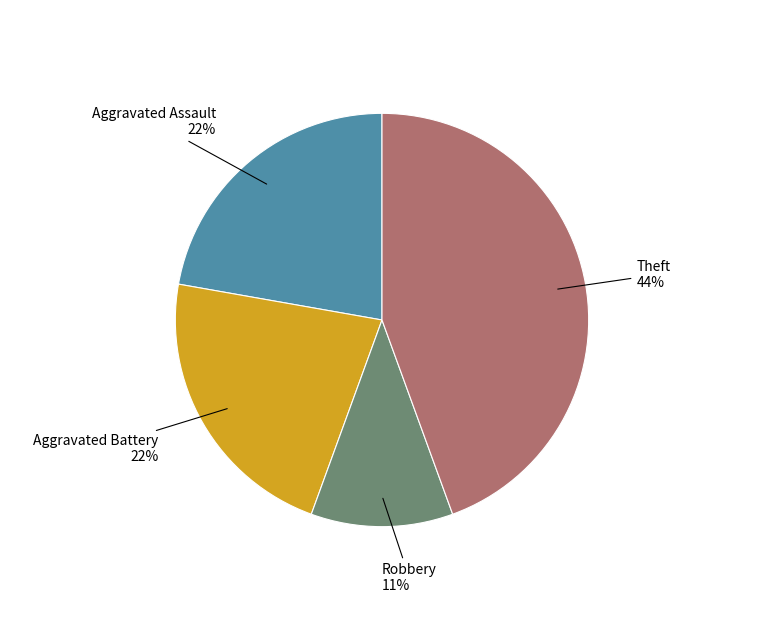

To the nearest percent, what is the average slice percentage?

25%